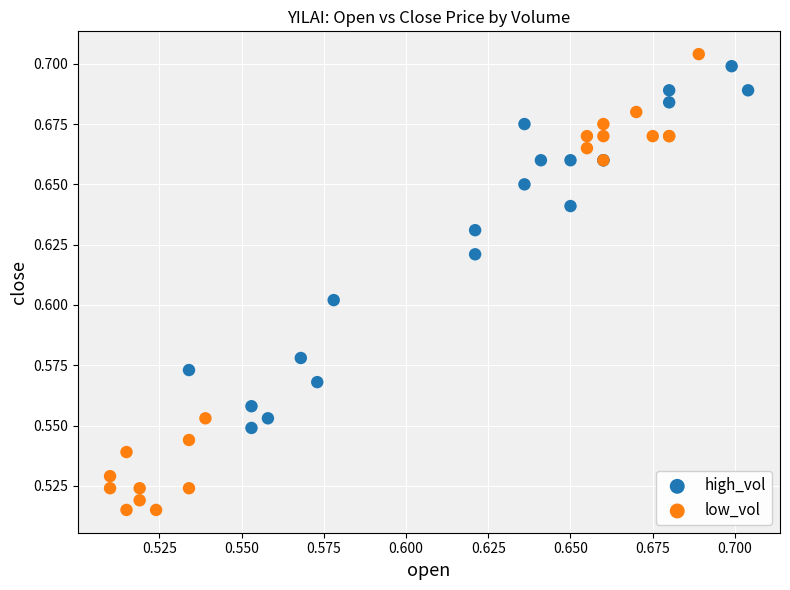

Which series has the largest Y range (max minus min)?

low_vol